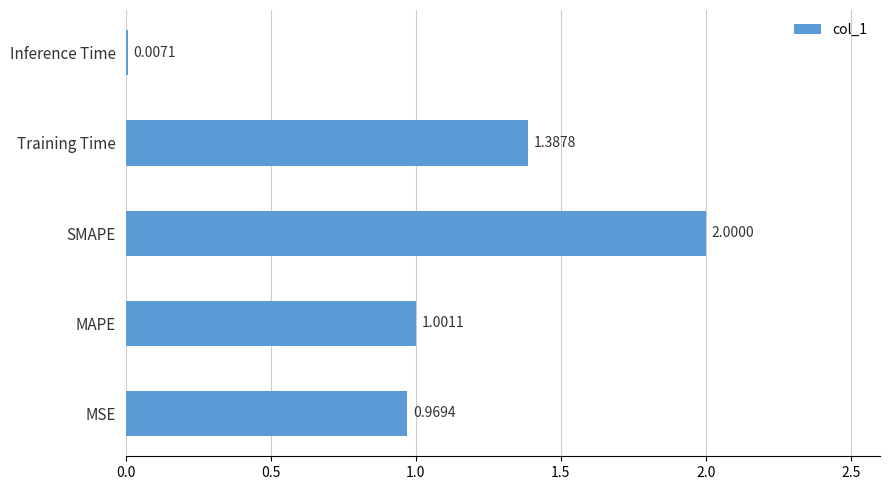

What is the sum of all values?

5.4